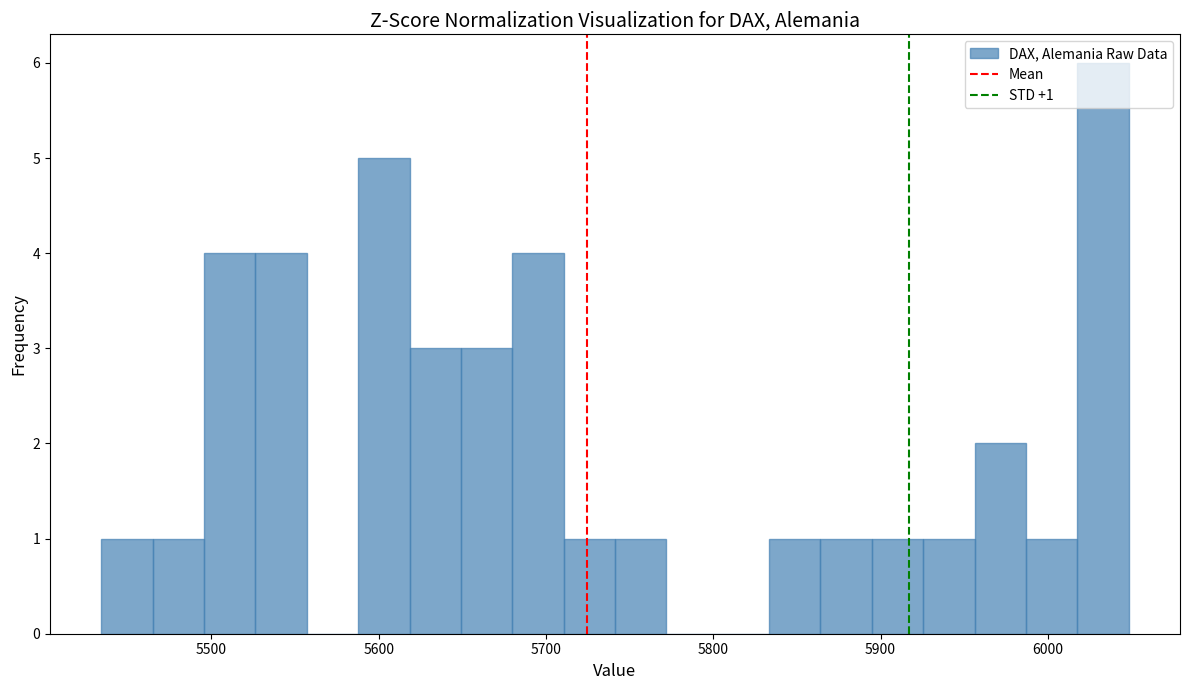

Read against the x-axis, roughly where is the centre of the tallest bar?

6030